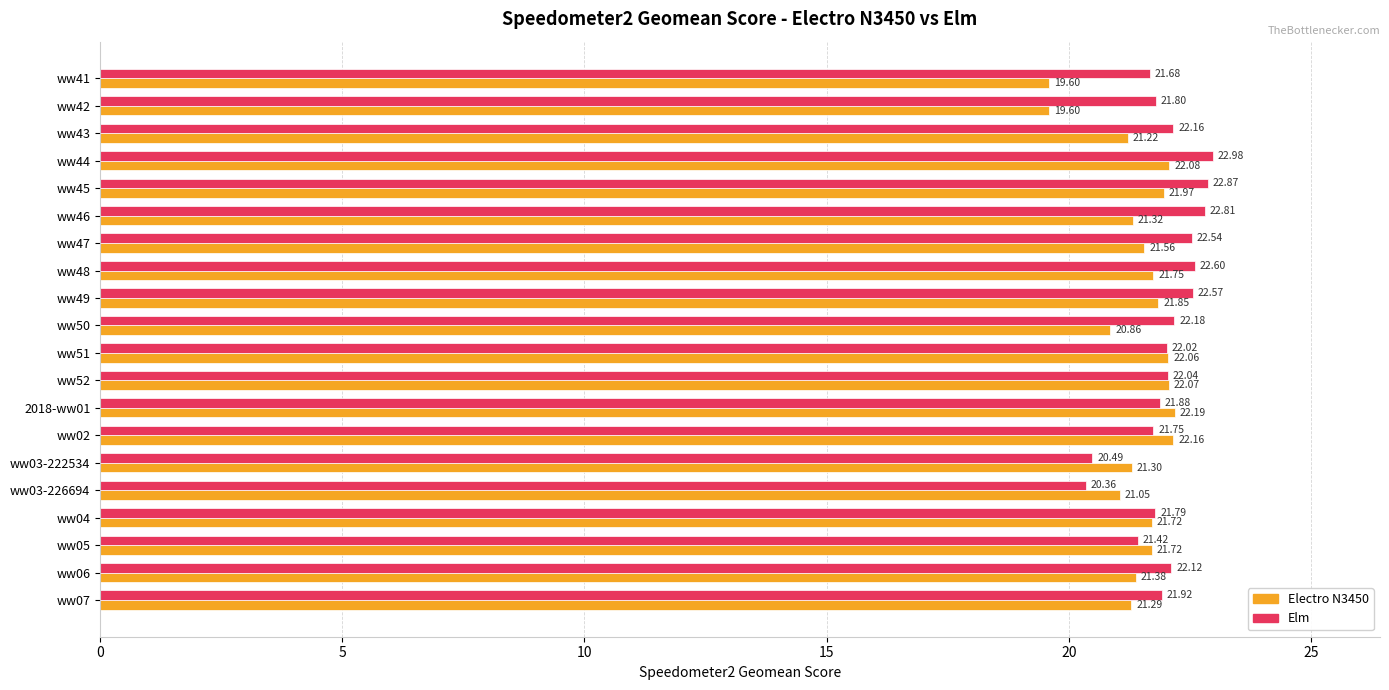

What is the smallest value displayed?

19.6